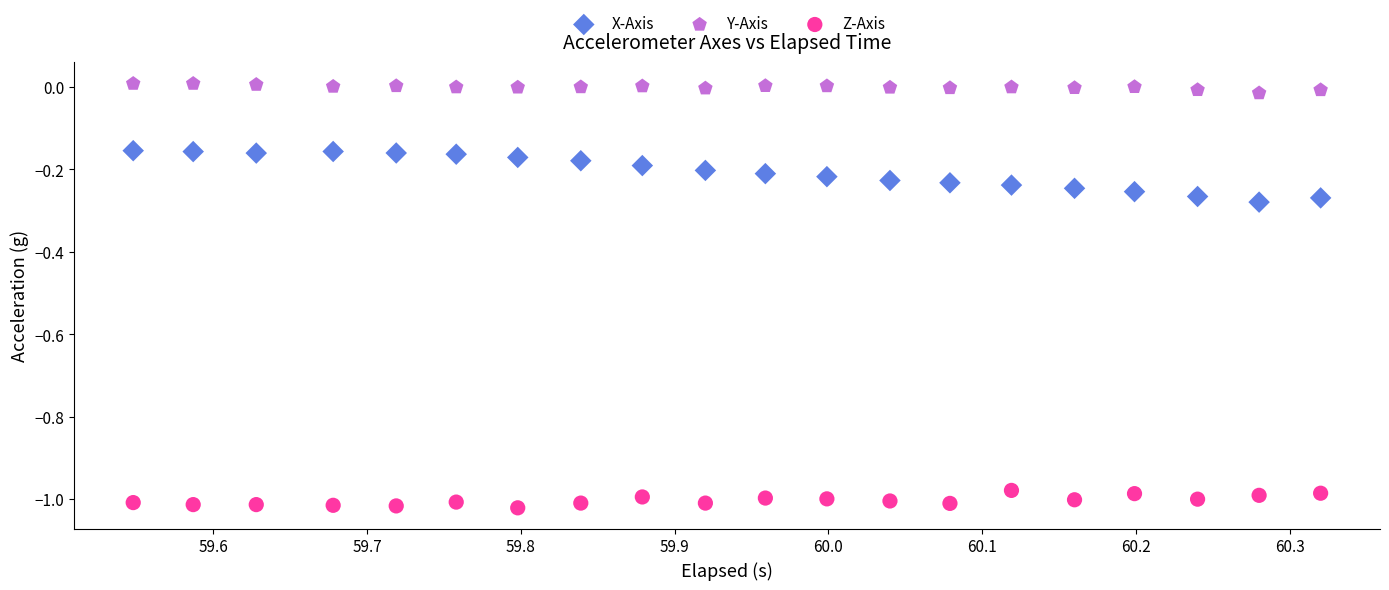

Which series contains the highest Y value?

Y-Axis